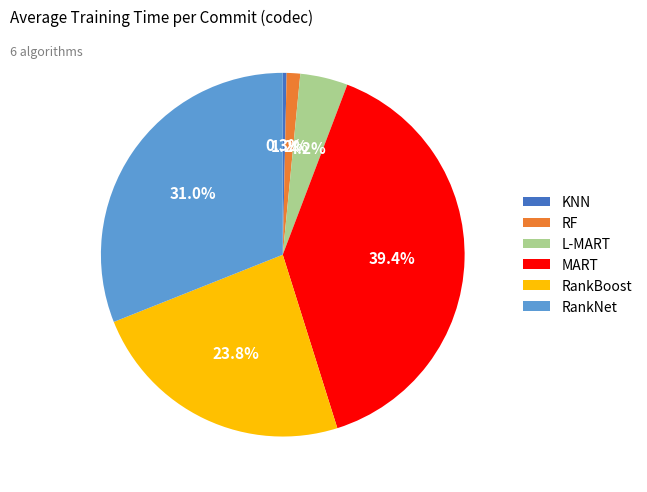

What percentage is the MART slice, to the nearest percent?

39%